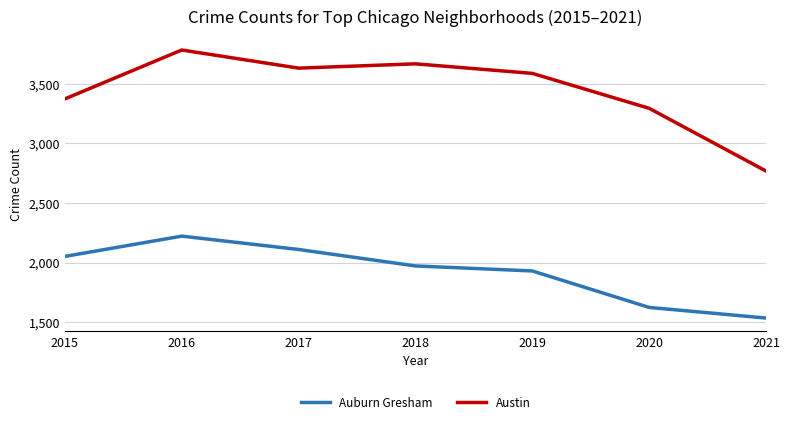

How many values in the Austin series are below 3587?

3